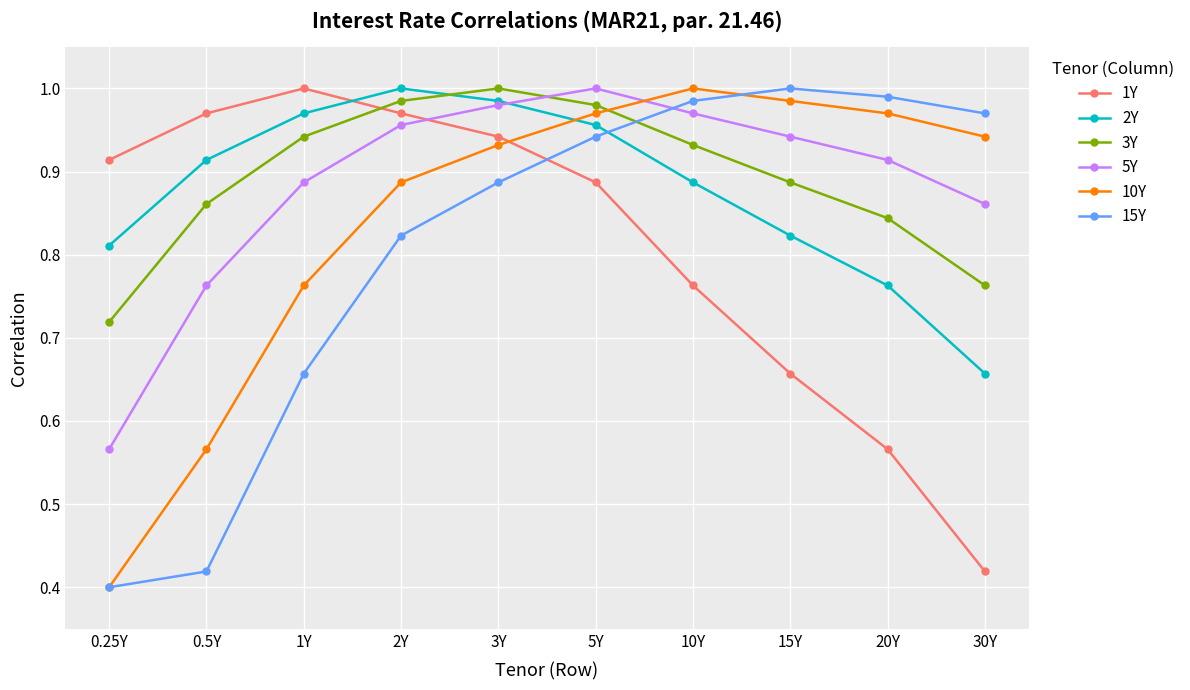

Which series changed the most between 2Y and 15Y?

1Y